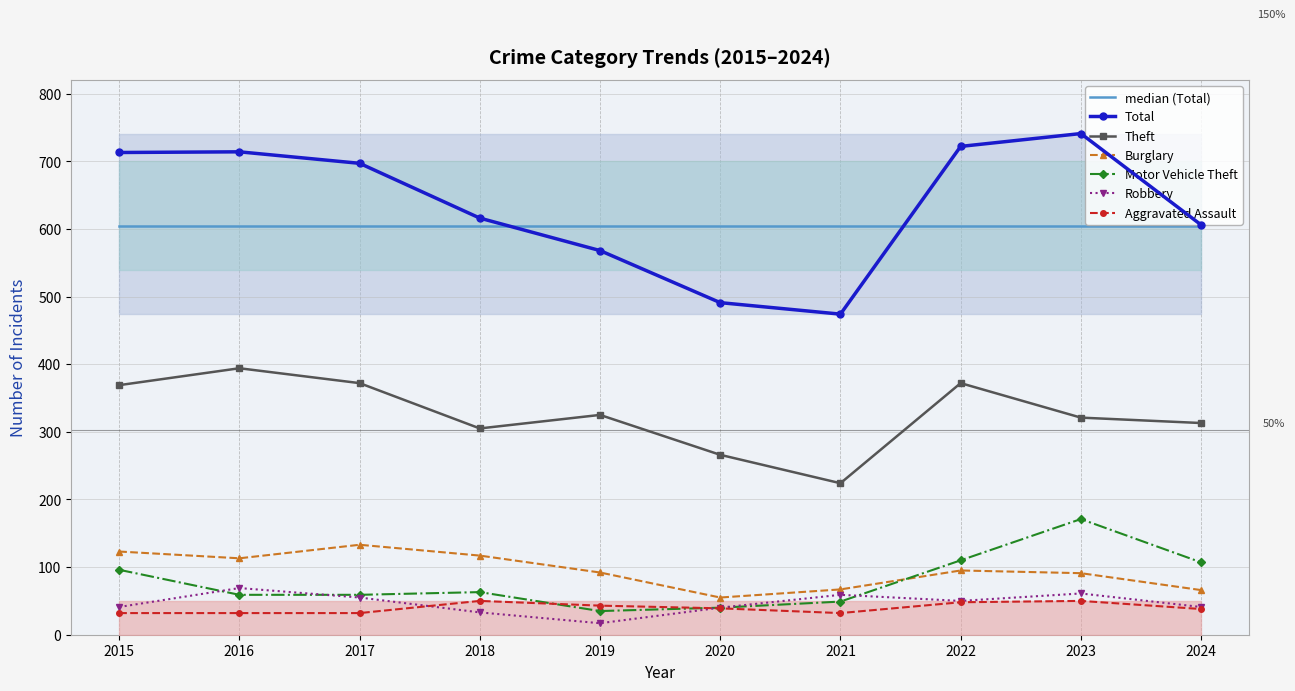

What are all the series names shown in the legend?

Aggravated Assault, Burglary, Motor Vehicle Theft, Robbery, Theft, Total